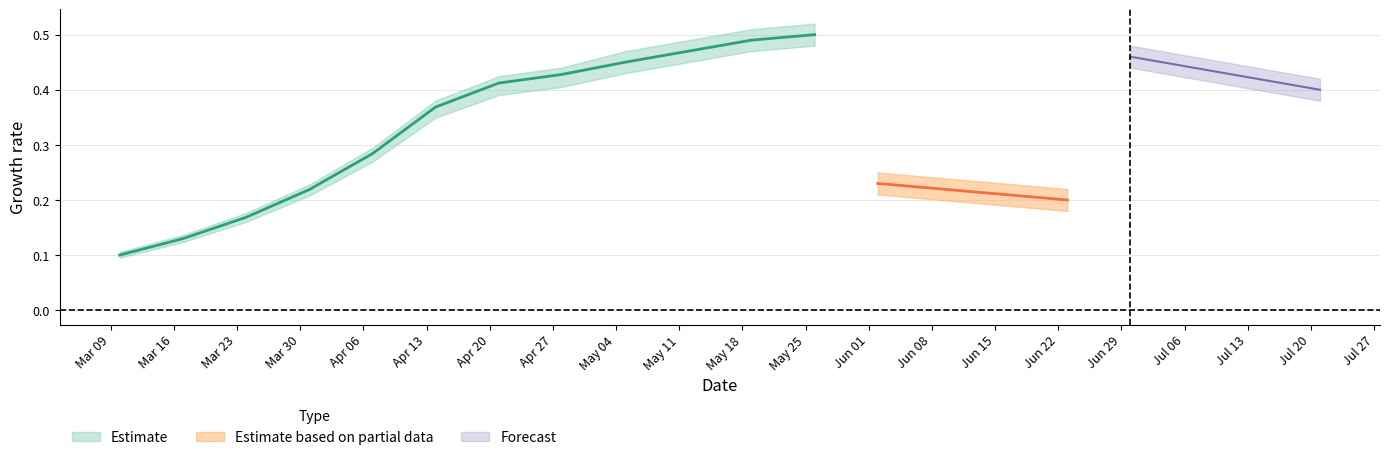

What is the difference between the highest and lowest values at 16?

0.3